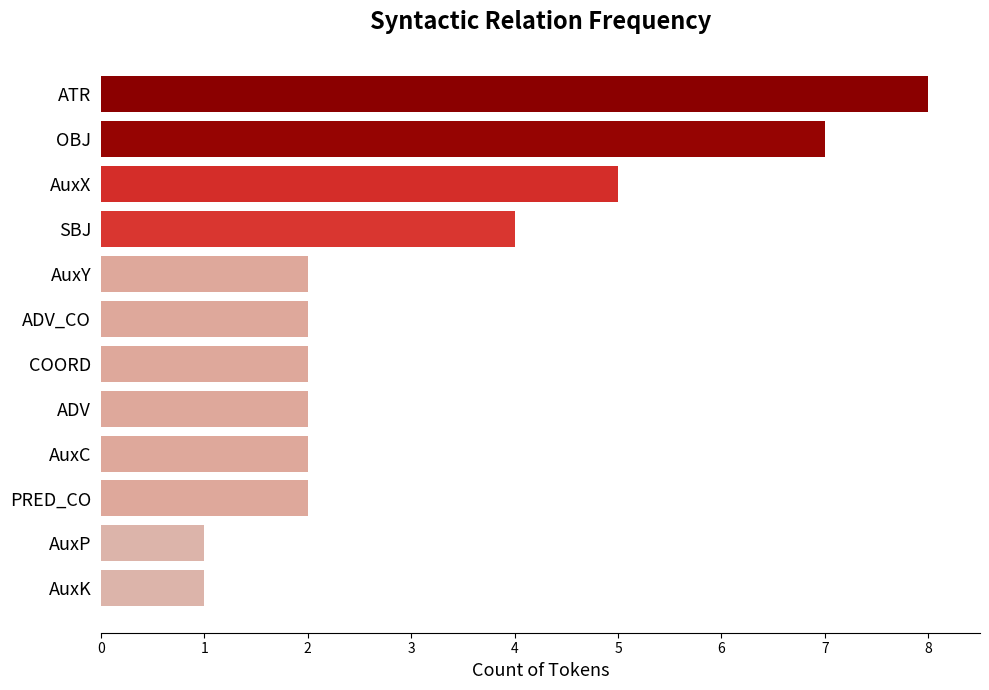

What is the change in value from ATR to AuxP?

-7